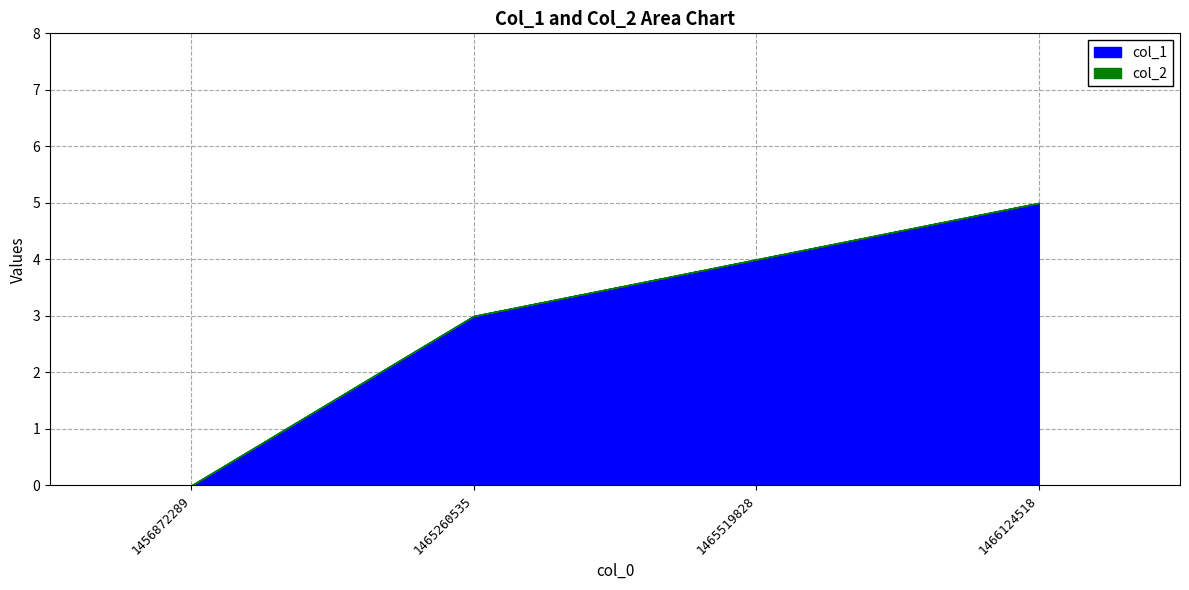

What is the greatest value displayed?

5